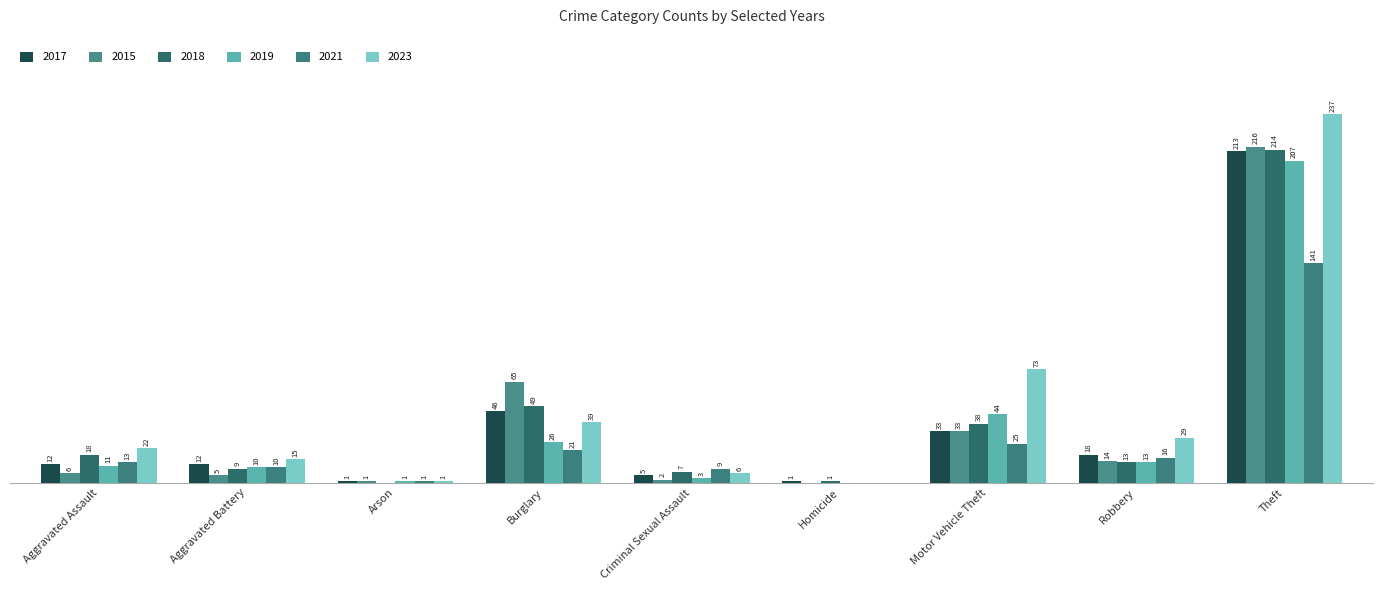

What is the label of the 2nd bar from the left?

Aggravated Battery